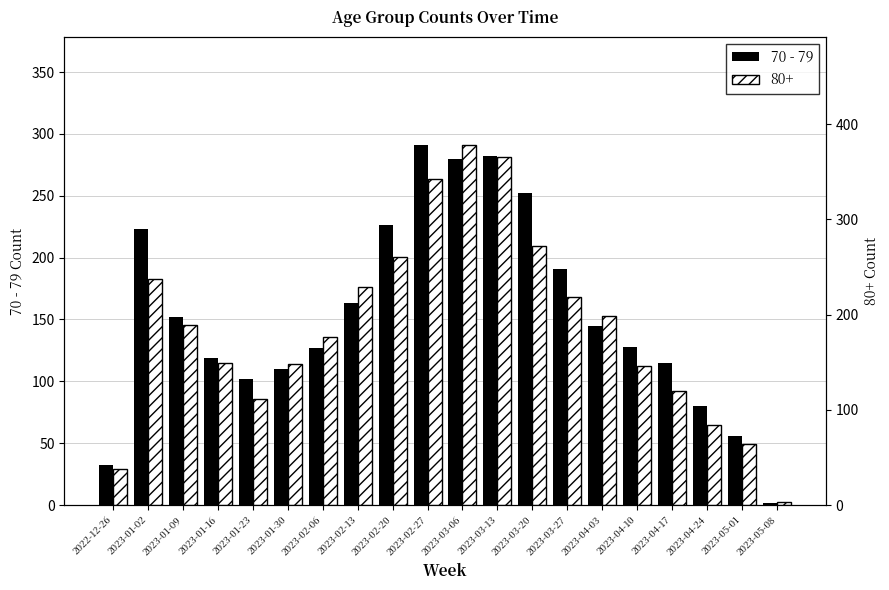

Is it true that the value at 2023-05-01 is 15?

False